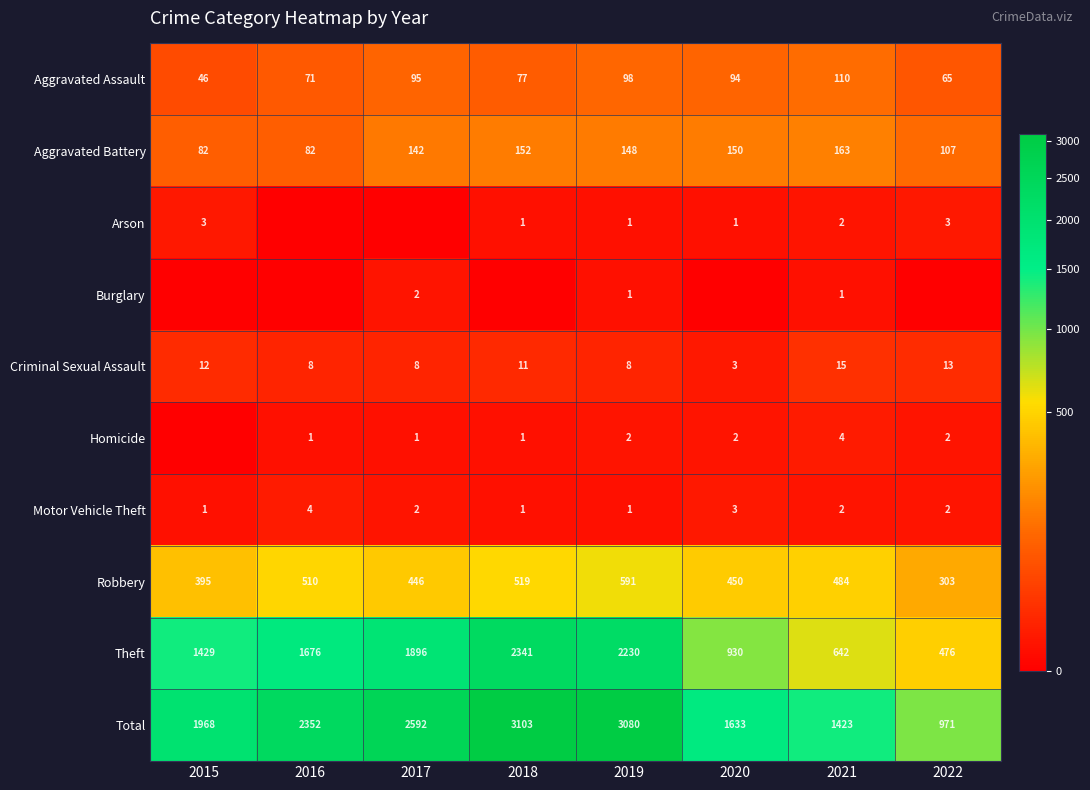

What is the lowest value of the Aggravated Assault series?

46